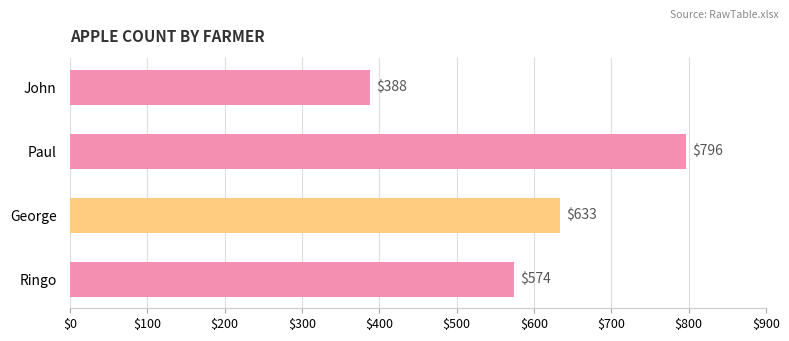

Are the bars grouped side by side (vs. stacked)?

No